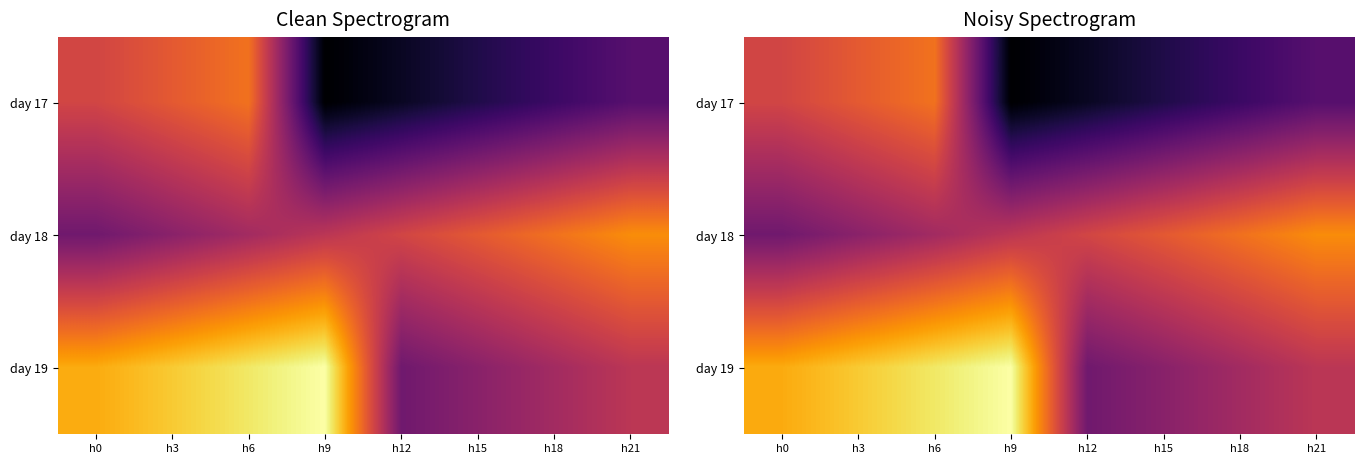

Rank the series by their maximum value, from highest to lowest.

day 19, day 18, day 17